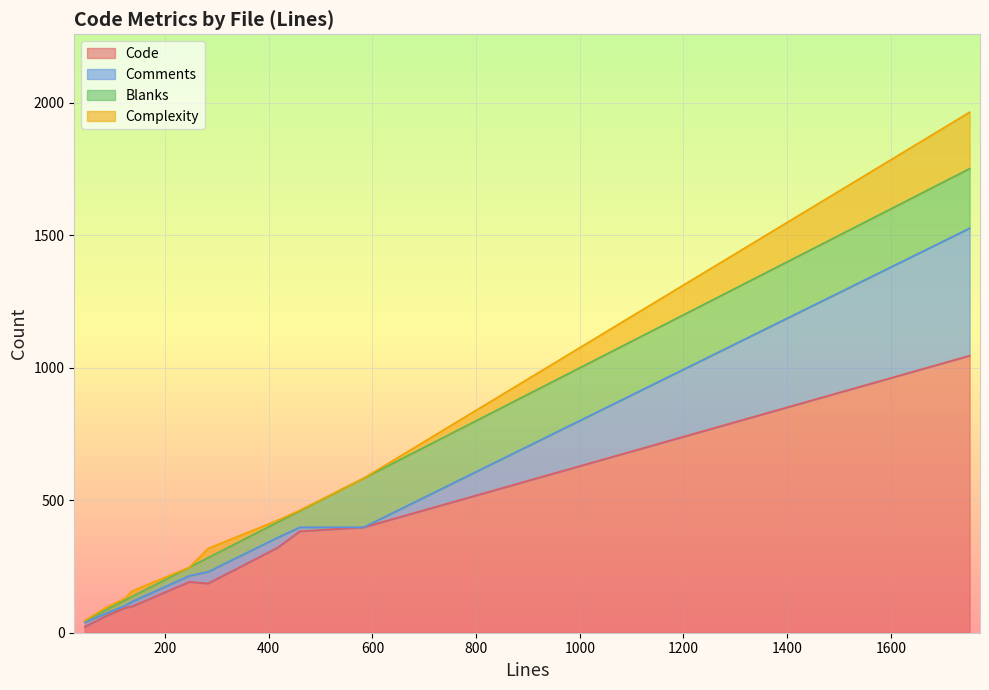

Which category has the lowest value in the Complexity series?

583